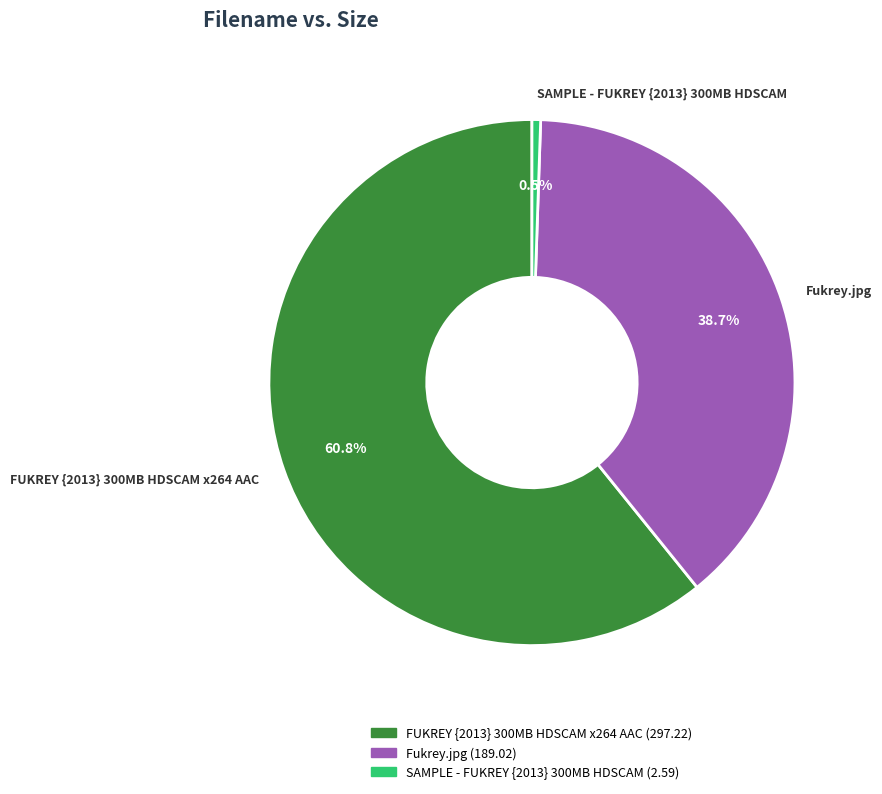

Count the number of slices in the pie.

3